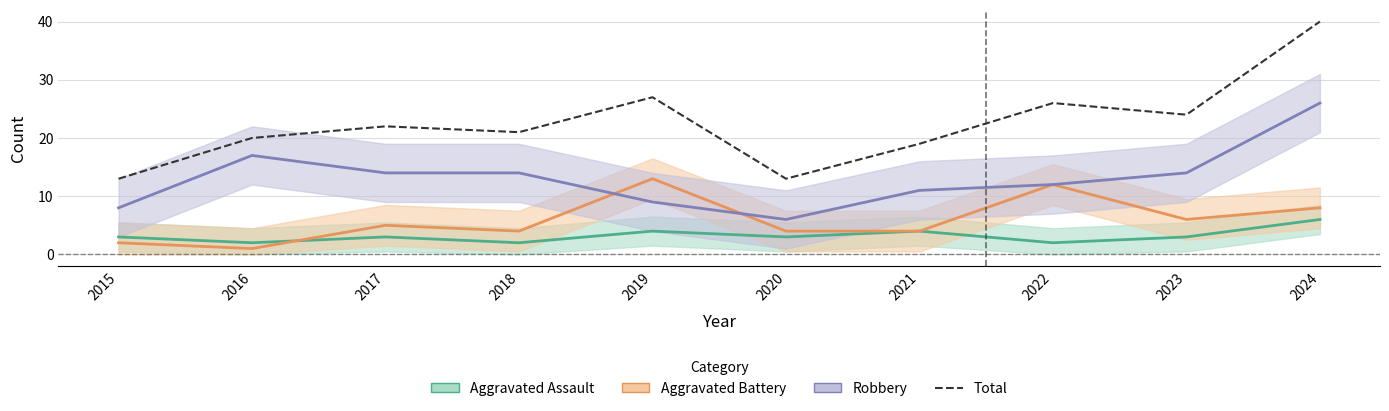

List the labels in order of value, smallest first.

2015, 2020, 2021, 2016, 2018, 2017, 2023, 2022, 2019, 2024